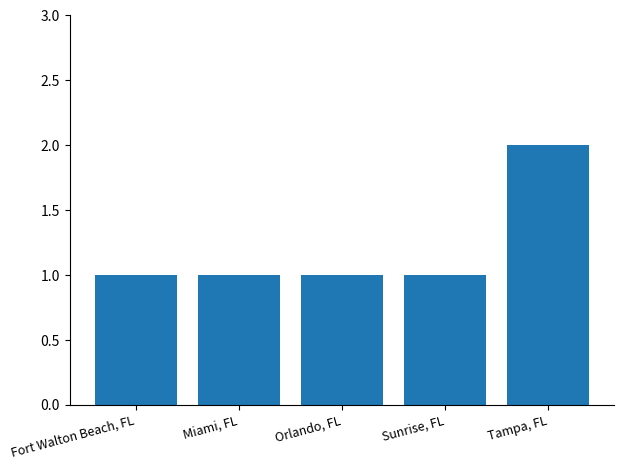

What is the ratio of the value at Fort Walton Beach, FL to the value at Tampa, FL?

0.5